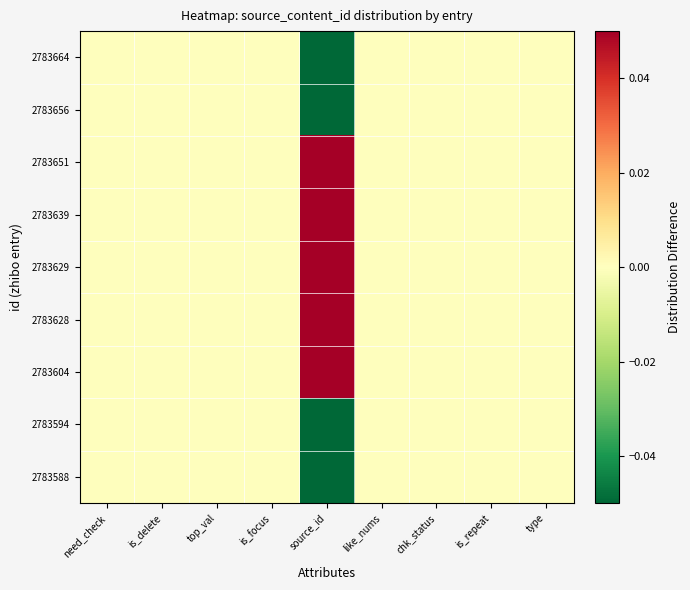

List the series in order of their peak value, highest first.

2783651, 2783639, 2783629, 2783628, 2783604, 2783664, 2783656, 2783594, 2783588